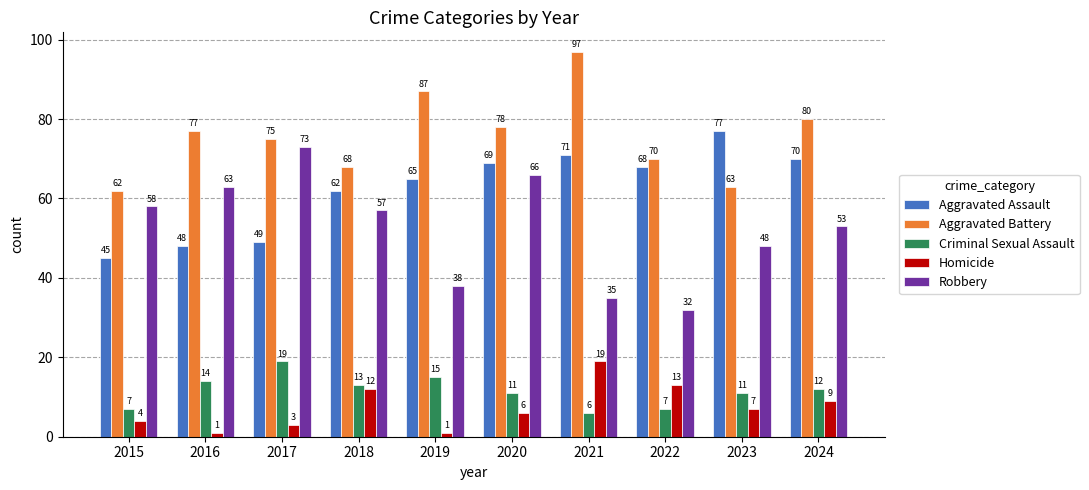

Reading left to right, what are all the values shown in this chart?

Aggravated Assault: 2015=45	2016=48	2017=49	2018=62	2019=65	2020=69	2021=71	2022=68	2023=77	2024=70
Aggravated Battery: 2015=62	2016=77	2017=75	2018=68	2019=87	2020=78	2021=97	2022=70	2023=63	2024=80
Criminal Sexual Assault: 2015=7	2016=14	2017=19	2018=13	2019=15	2020=11	2021=6	2022=7	2023=11	2024=12
Homicide: 2015=4	2016=1	2017=3	2018=12	2019=1	2020=6	2021=19	2022=13	2023=7	2024=9
Robbery: 2015=58	2016=63	2017=73	2018=57	2019=38	2020=66	2021=35	2022=32	2023=48	2024=53